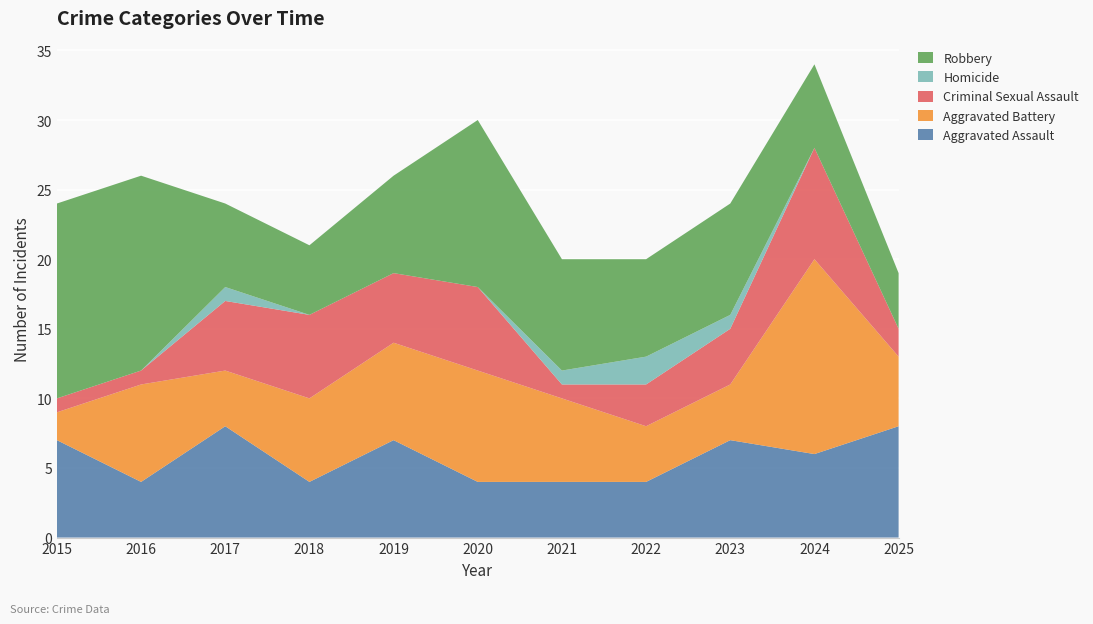

Reading right to left, list all the values displayed in this chart.

Aggravated Assault: 8	6	7	4	4	4	7	4	8	4	7
Aggravated Battery: 5	14	4	4	6	8	7	6	4	7	2
Criminal Sexual Assault: 2	8	4	3	1	6	5	6	5	1	1
Homicide: 0	0	1	2	1	0	0	0	1	0	0
Robbery: 4	6	8	7	8	12	7	5	6	14	14